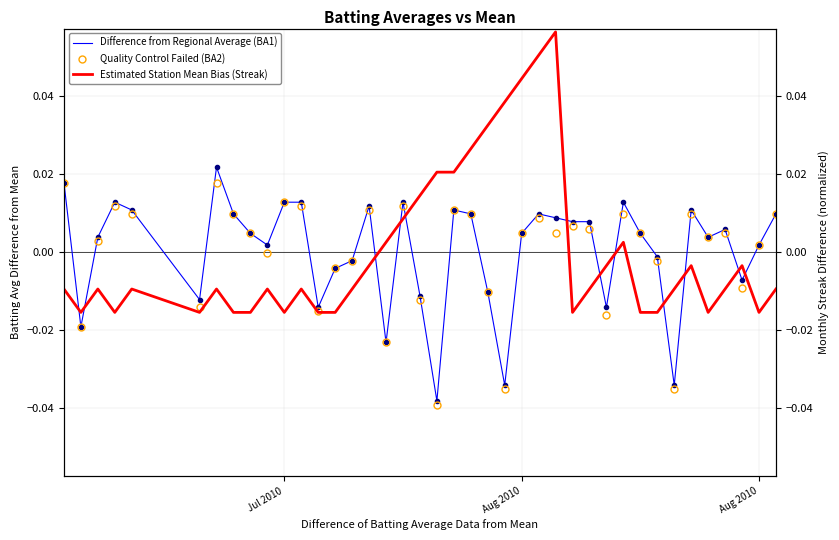

Reading right to left, what are all the values shown in this chart?

Difference from Regional Average (BA1): 0.0	0.0	-0.0	0.0	0.0	0.0	-0.0	-0.0	0.0	0.0	-0.0	0.0	0.0	0.0	0.0	0.0	-0.0	-0.0	0.0	0.0	-0.0	-0.0	0.0	-0.0	0.0	-0.0	-0.0	-0.0	0.0	0.0	0.0	0.0	0.0	0.0	-0.0	0.0	0.0	0.0	-0.0	0.0
Quality Control Failed (BA2): 0.0	0.0	-0.0	0.0	0.0	0.0	-0.0	-0.0	0.0	0.0	-0.0	0.0	0.0	0.0	0.0	0.0	-0.0	-0.0	0.0	0.0	-0.0	-0.0	0.0	-0.0	0.0	-0.0	-0.0	-0.0	0.0	0.0	-0.0	0.0	0.0	0.0	-0.0	0.0	0.0	0.0	-0.0	0.0
Estimated Station Mean Bias (Streak): -0.0	-0.0	-0.0	-0.0	-0.0	-0.0	-0.0	-0.0	-0.0	0.0	-0.0	-0.0	-0.0	0.1	0.1	0.0	0.0	0.0	0.0	0.0	0.0	0.0	0.0	0.0	-0.0	-0.0	-0.0	-0.0	-0.0	-0.0	-0.0	-0.0	-0.0	-0.0	-0.0	-0.0	-0.0	-0.0	-0.0	-0.0